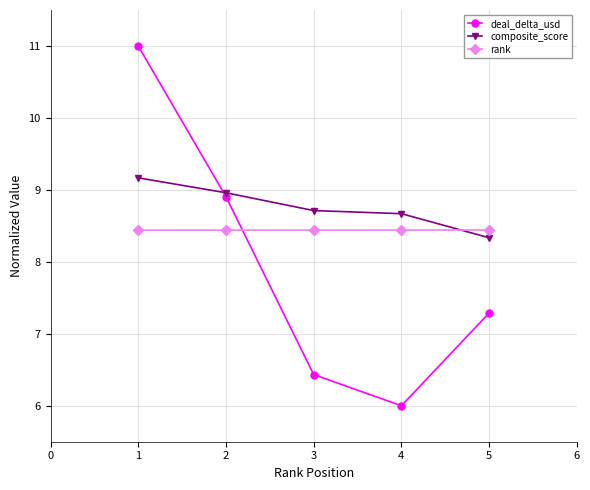

What are all the series names shown in the legend?

deal_delta_usd, composite_score, rank